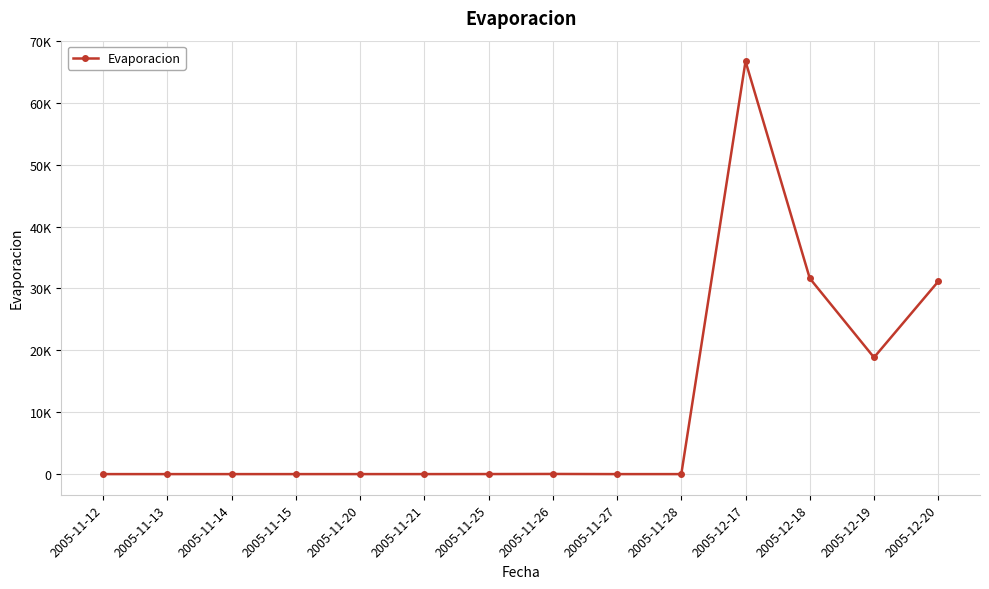

Which has a higher value, 2005-11-15 or 2005-12-17?

2005-12-17